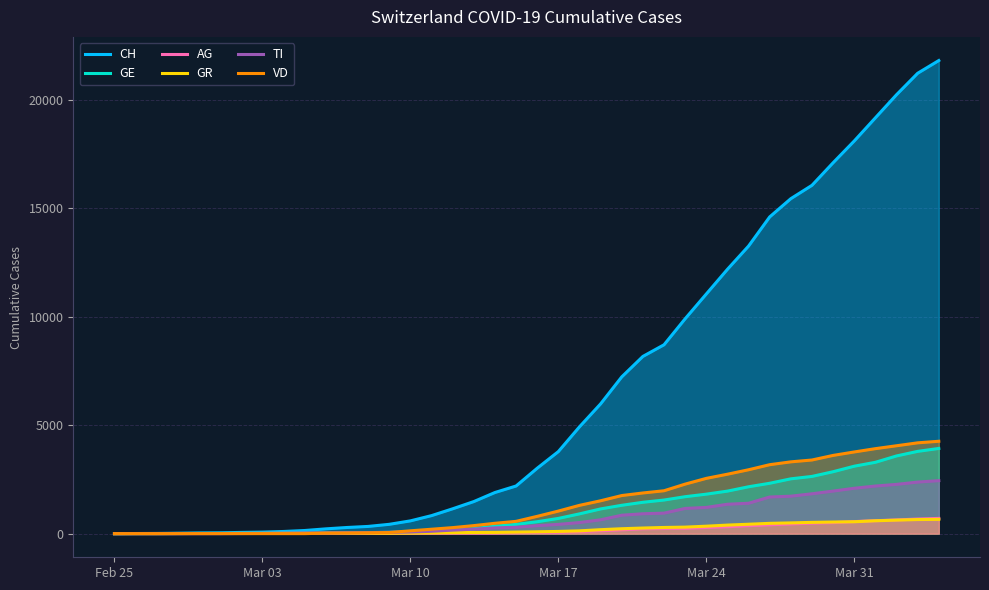

Reading left to right, list all the values displayed in this chart.

CH: 0	5	9	19	31	38	56	70	99	144	220	283	332	429	588	830	1145	1478	1896	2196	3016	3783	4925	5984	7228	8172	8709	9909	11050	12188	13261	14605	15447	16062	17103	18107	19174	20240	21229	21816
GE: 0	1	1	4	8	9	10	13	15	20	29	42	44	59	79	112	153	224	343	425	549	701	911	1139	1307	1445	1549	1703	1820	1960	2161	2322	2527	2638	2855	3109	3289	3582	3793	3928
AG: 0	1	1	1	3	4	7	7	10	11	12	14	14	15	18	20	27	30	33	43	56	69	96	134	175	223	235	245	283	318	367	407	444	485	506	554	596	631	673	702
GR: 0	2	2	6	6	6	9	9	12	14	16	17	18	18	22	31	43	53	56	71	84	101	128	182	226	258	284	300	343	393	433	474	495	519	535	547	592	622	649	657
TI: 0	1	1	1	2	2	4	8	13	25	28	41	49	61	75	108	163	206	265	293	368	426	511	638	849	916	945	1162	1209	1354	1401	1688	1727	1837	1962	2091	2195	2271	2377	2442
VD: 0	0	0	0	0	0	0	0	0	0	23	30	40	51	130	203	277	370	477	566	797	1040	1304	1515	1756	1875	1977	2283	2548	2740	2945	3179	3310	3395	3607	3766	3918	4052	4187	4259